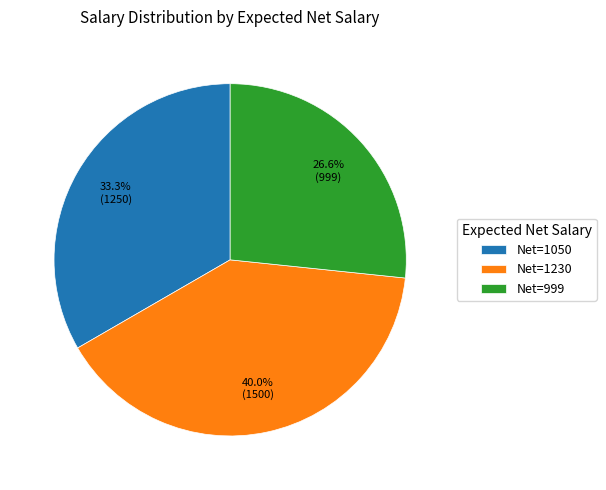

What is the largest slice in the pie chart?

Net=1230